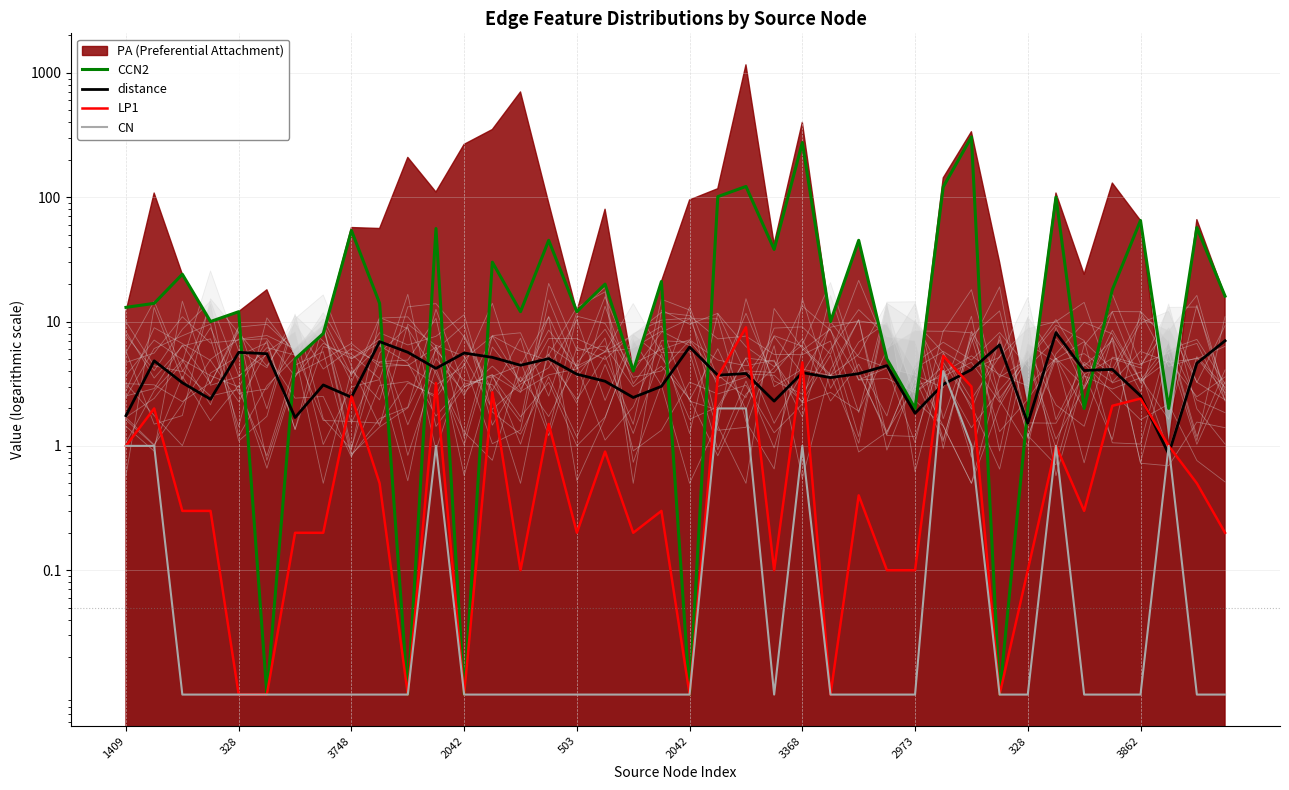

True or false: CN and distance intersect in this chart.

True